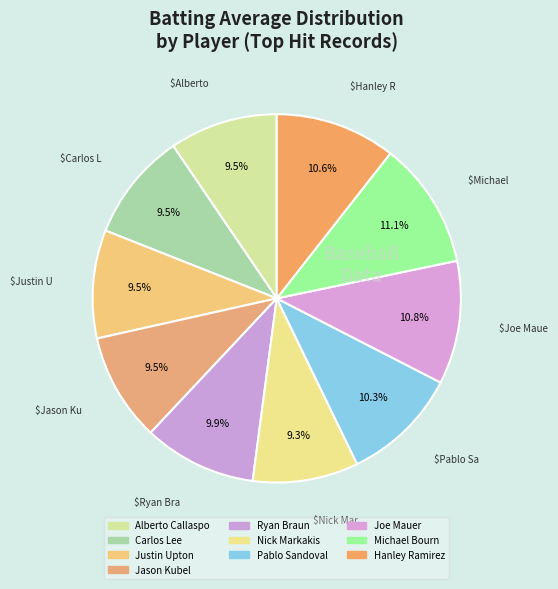

Rank the categories by value from highest to lowest.

Michael Bourn, Joe Mauer, Hanley Ramirez, Pablo Sandoval, Ryan Braun, Alberto Callaspo, Carlos Lee, Justin Upton, Jason Kubel, Nick Markakis